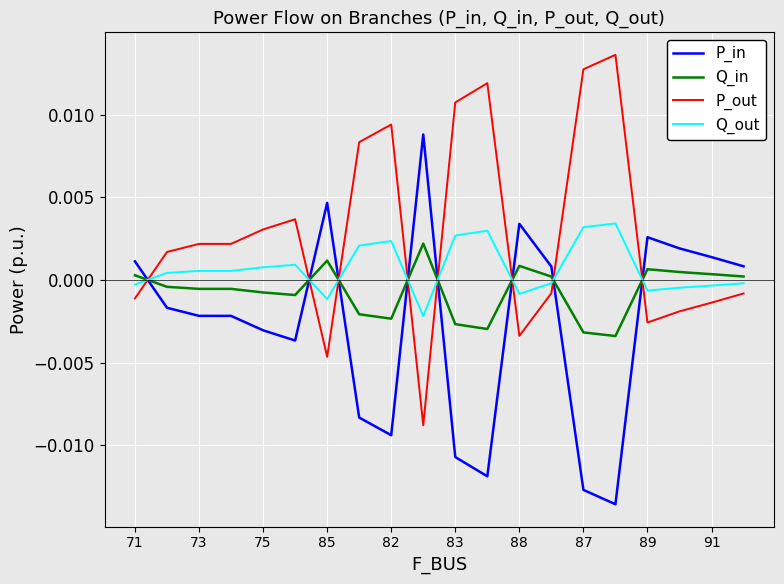

What are all the series names shown in the legend?

P_in, Q_in, P_out, Q_out